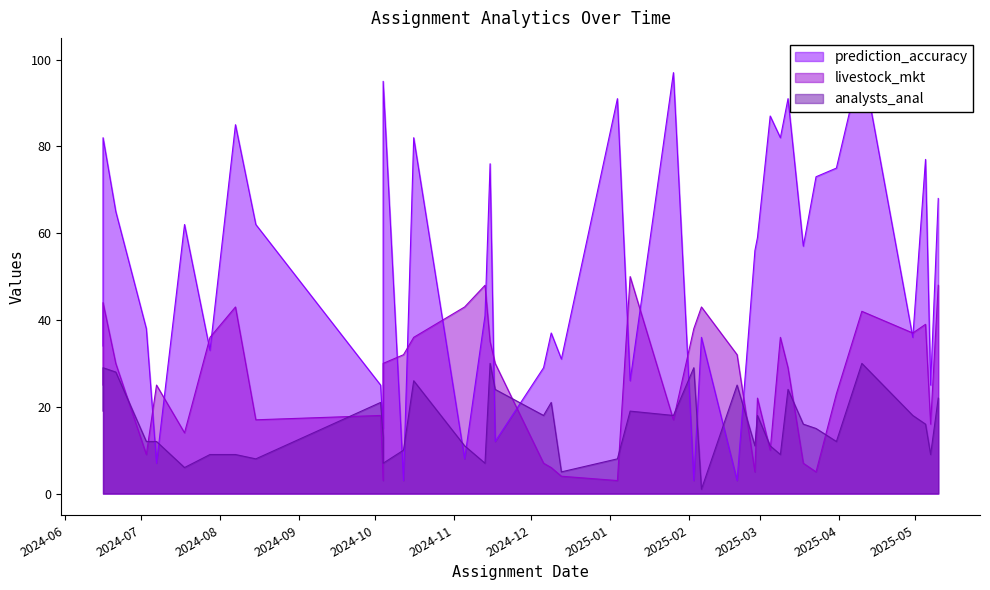

In analysts_anal, how many points are higher than both neighbors (excluding endpoints)?

13